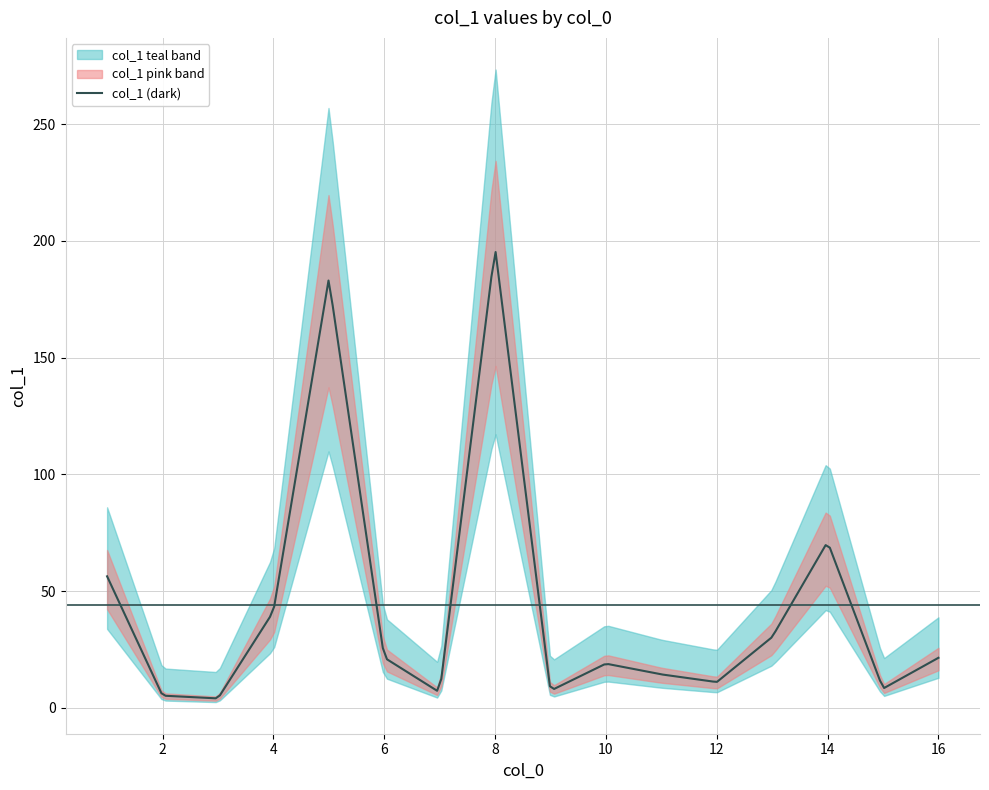

What is the change in value from 14 to 8?

+126.0